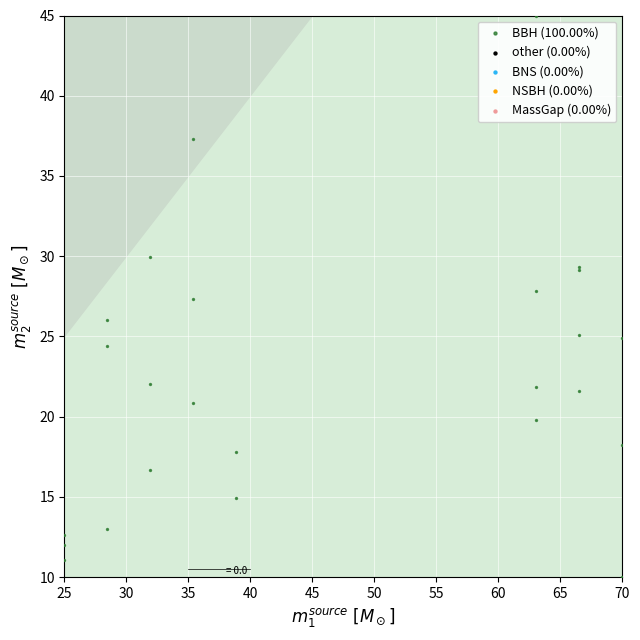

What Y value in the scatter plot is closest to 27?

27.4